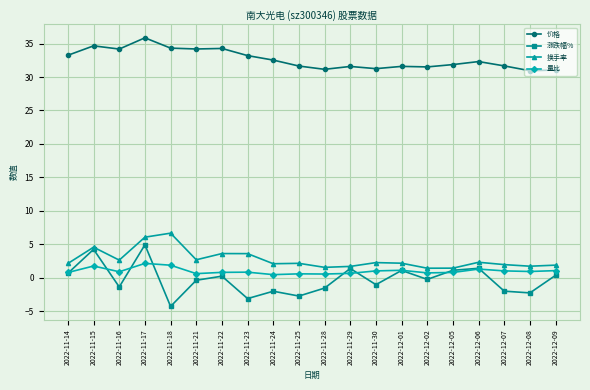

What is the spread (max minus min) of values at 2022-11-17?

33.7